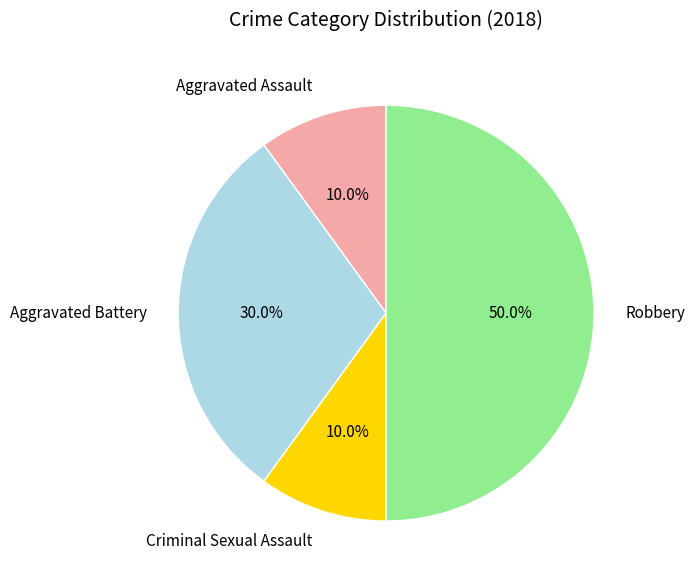

What percentage is NOT represented by Aggravated Assault?

90.0%